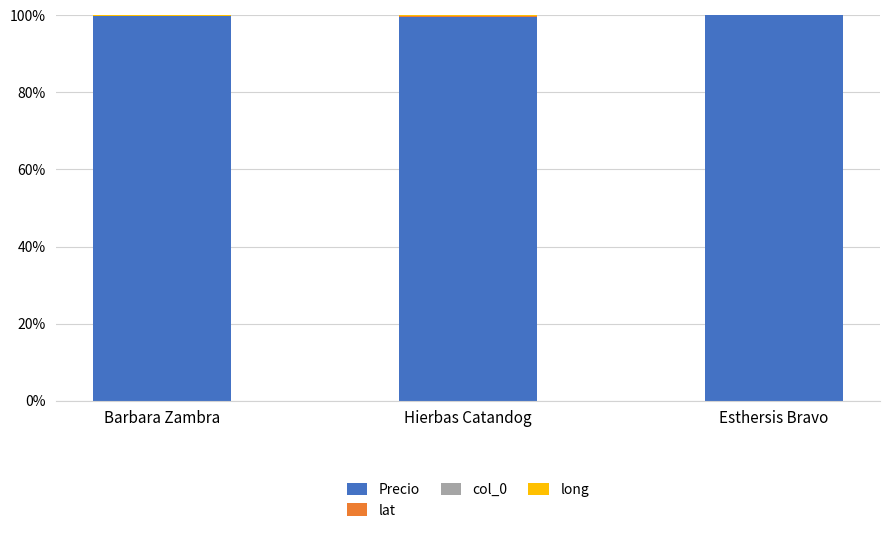

What is the highest value of the Precio series?

100.0